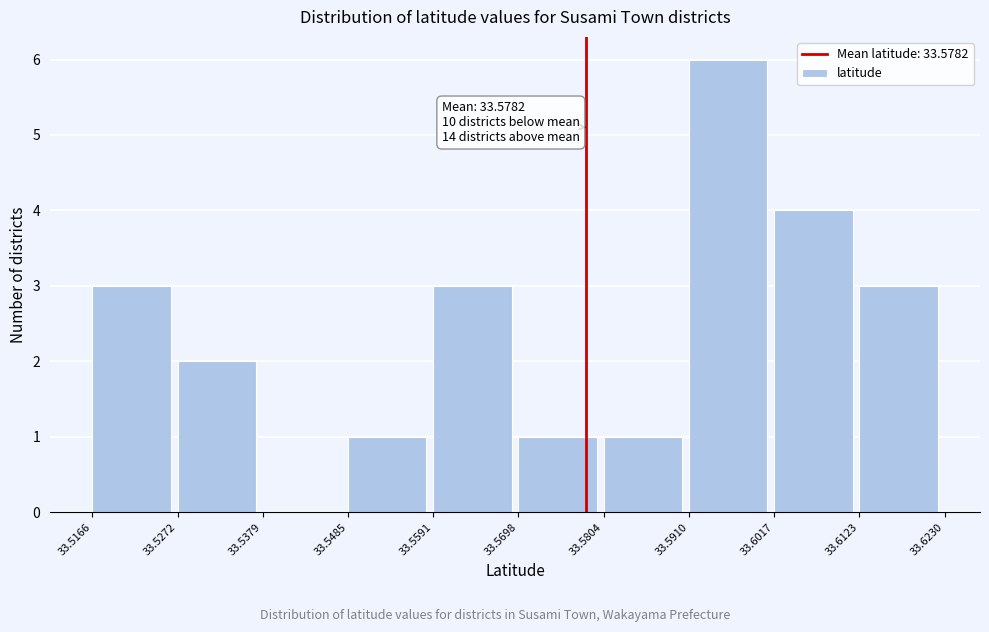

Which range on the x-axis has the tallest bar?

33.5910 to 33.6017